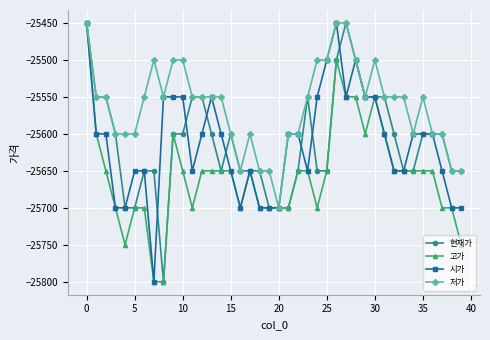

What is the maximum value shown in the chart?

-25450